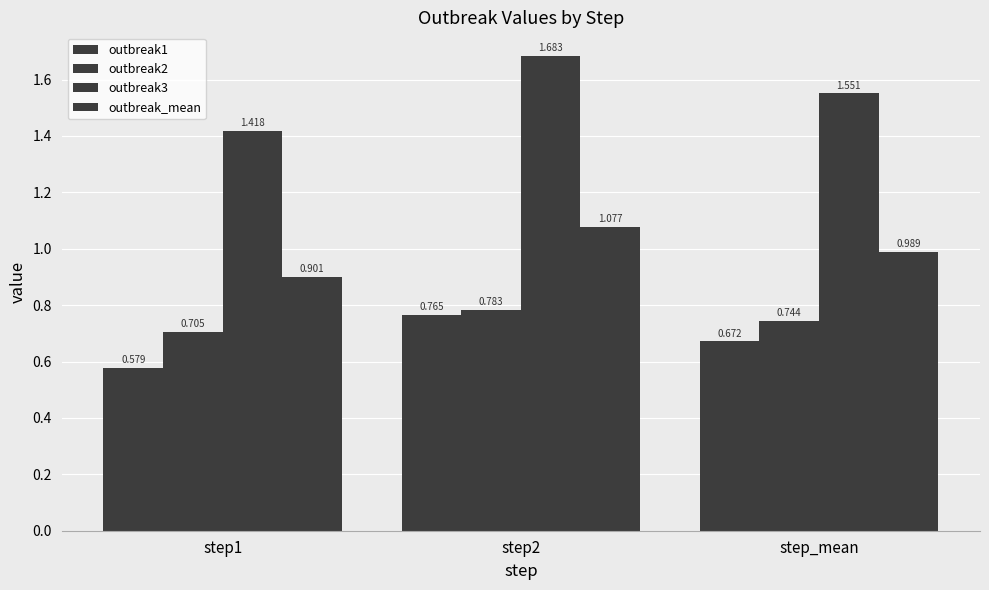

What is the greatest value displayed?

1.7